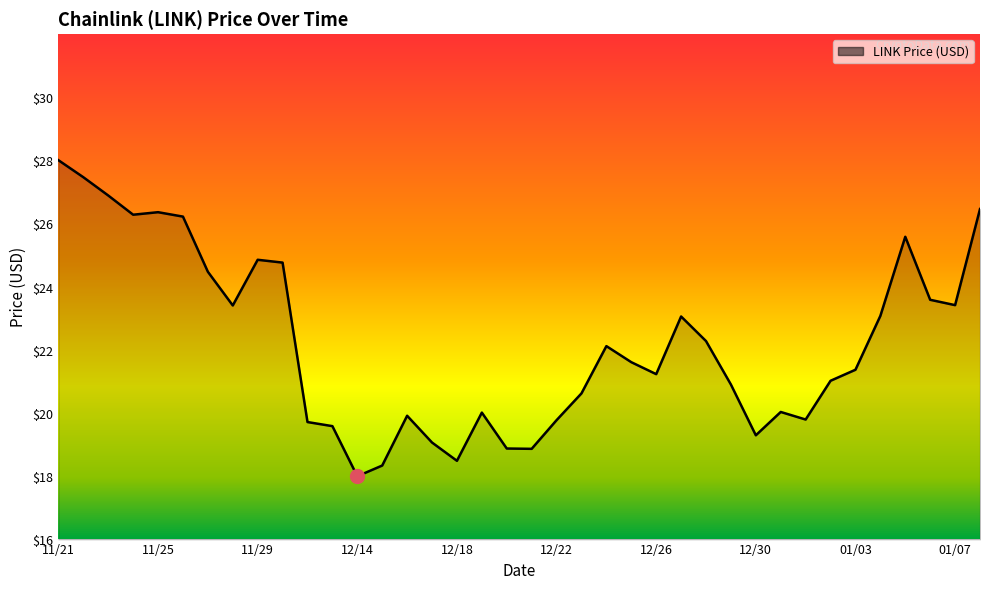

What is the greatest value displayed?

28.0